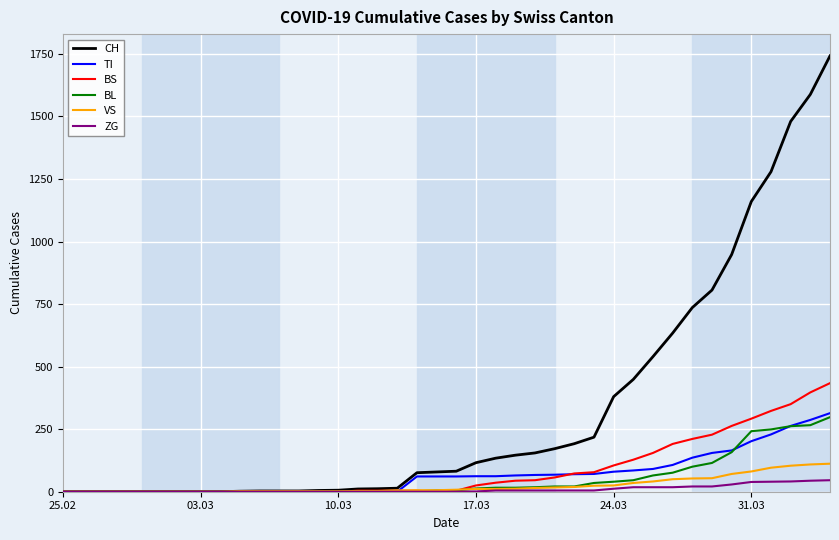

Which series has the widest spread of values?

CH